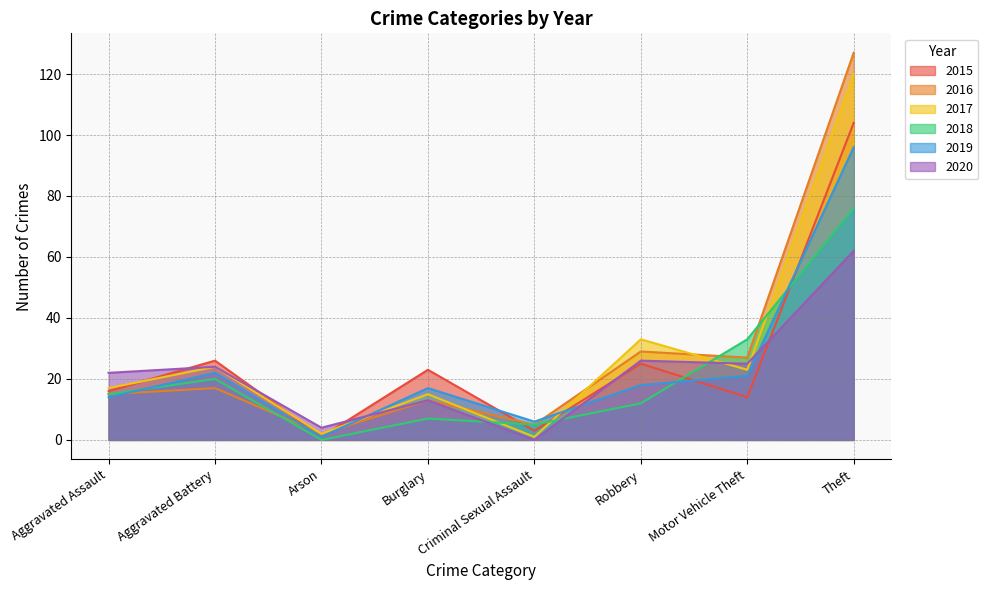

True or false: 2020 and 2019 cross at least once.

True